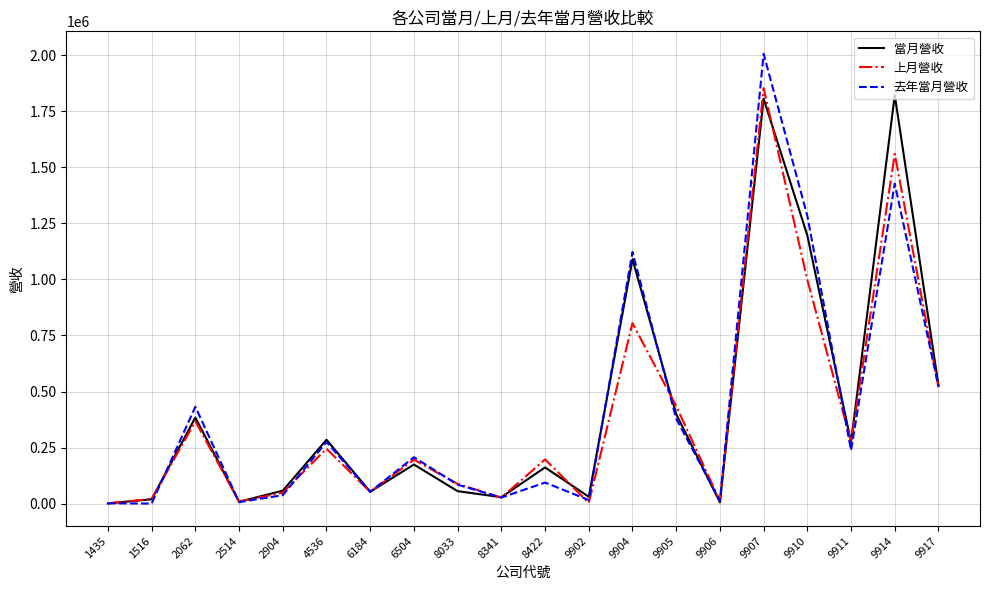

What is the highest value of the 當月營收 series?

1821149